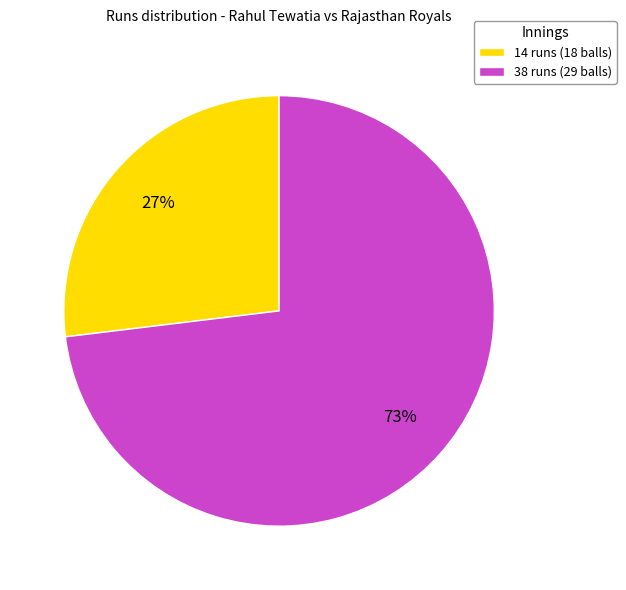

Is the sum of 14 runs (18 balls) and 38 runs (29 balls) greater than half?

Yes